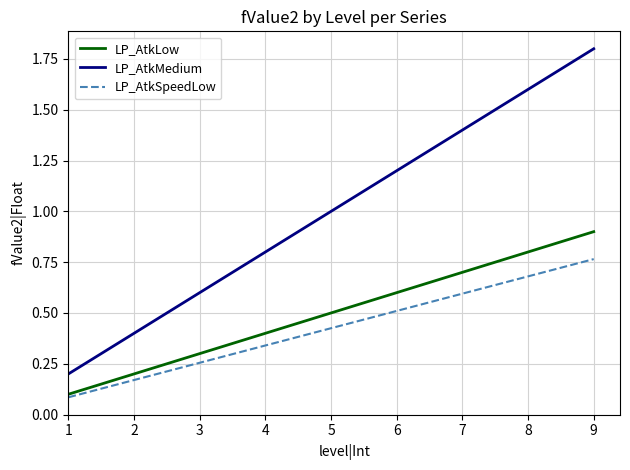

True or false: LP_AtkLow and LP_AtkMedium cross at least once.

False